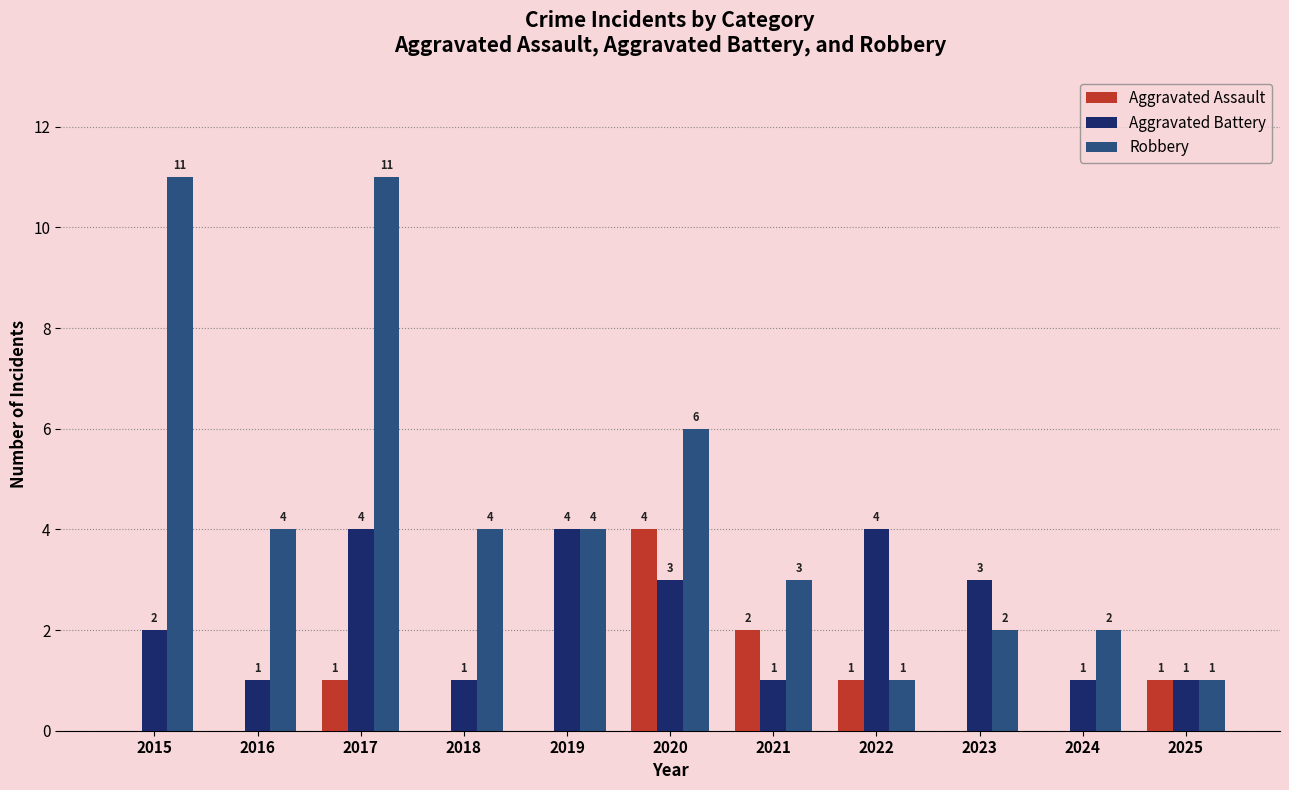

Is it true that Aggravated Assault equals 1 at 2025?

True